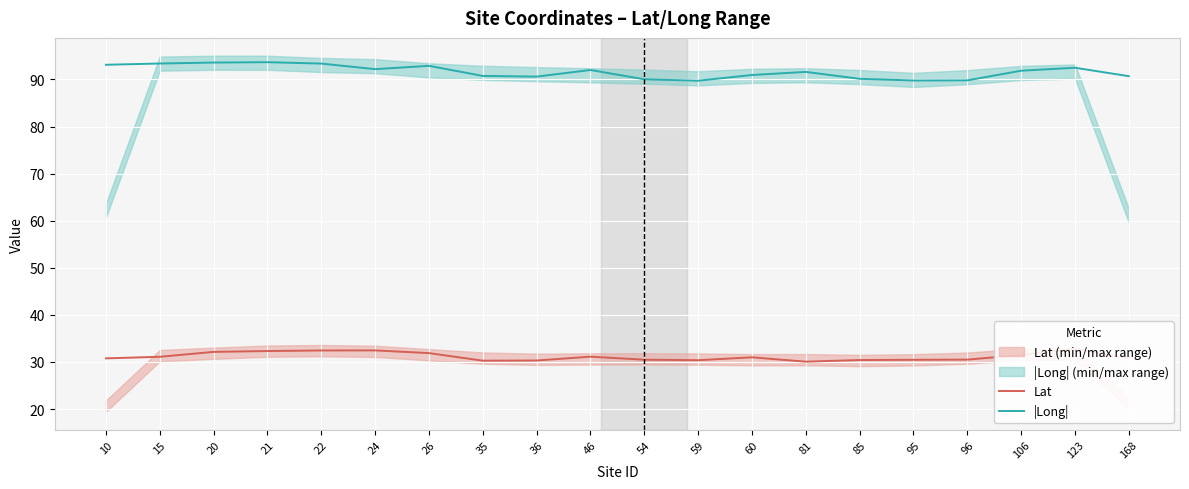

True or false: Lat and |Long| cross at least once.

False